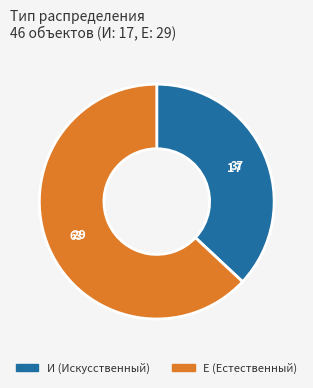

Does any single category account for the majority?

Yes